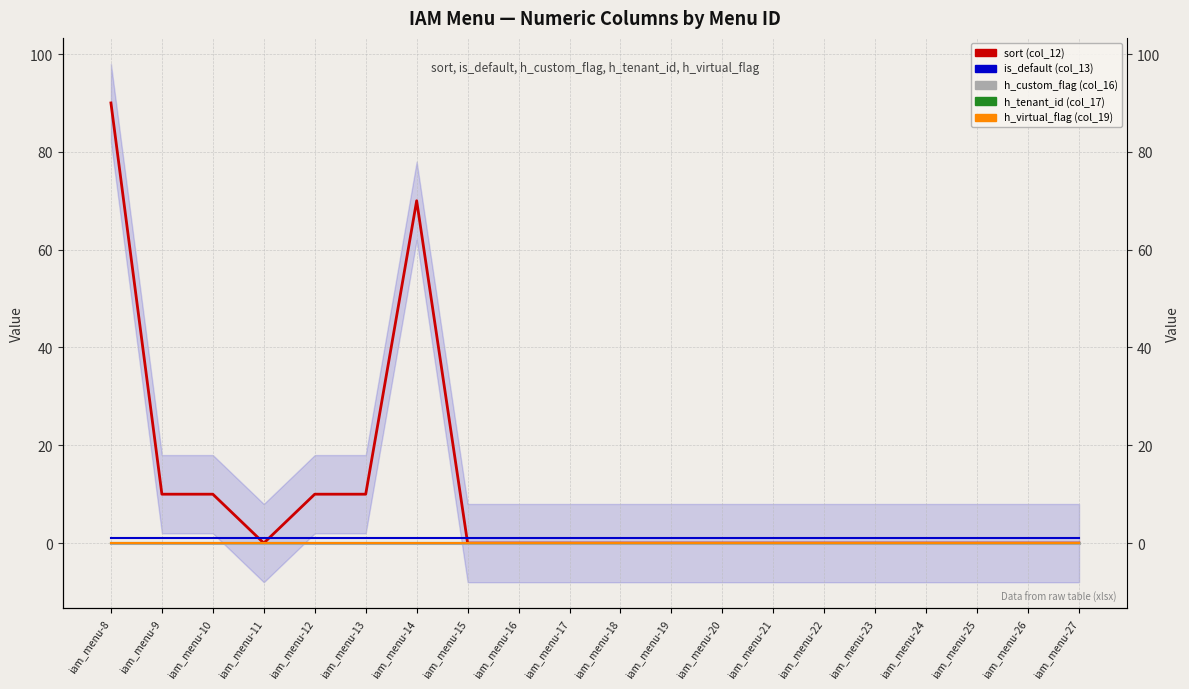

How many series are shown in this chart?

5